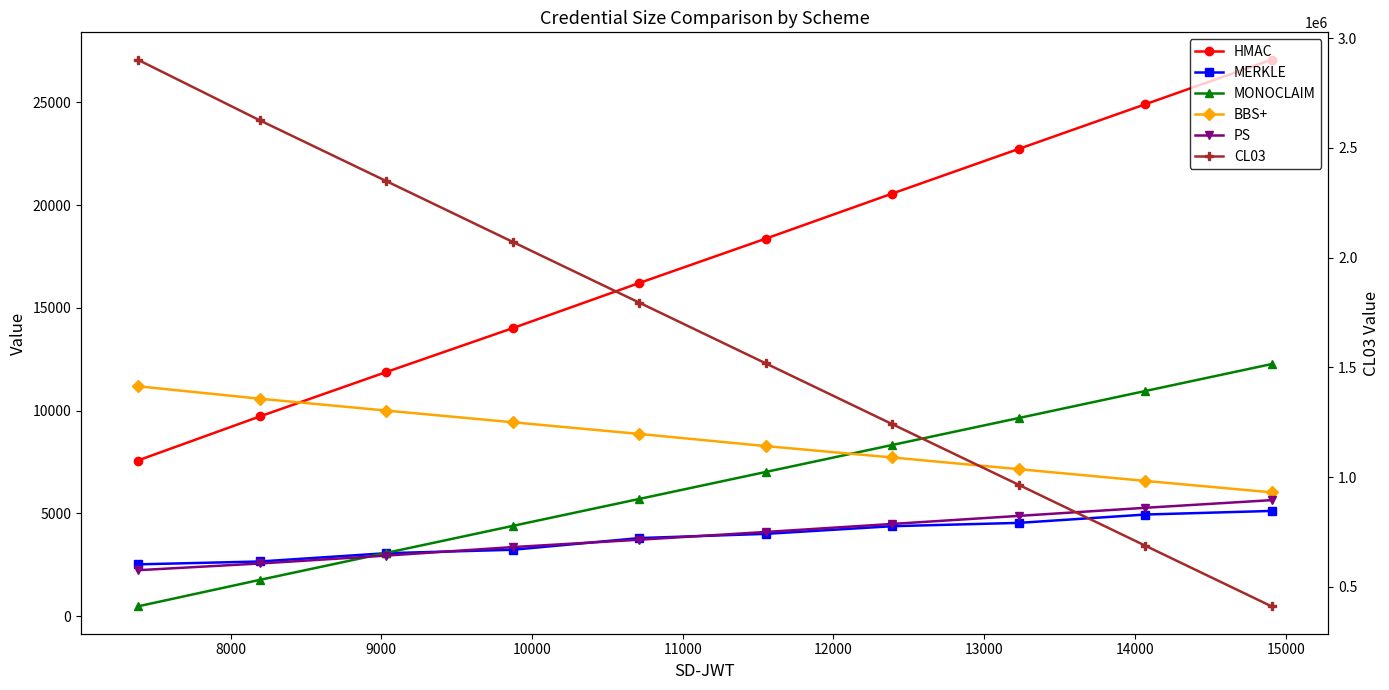

Which series has the widest spread of values?

CL03